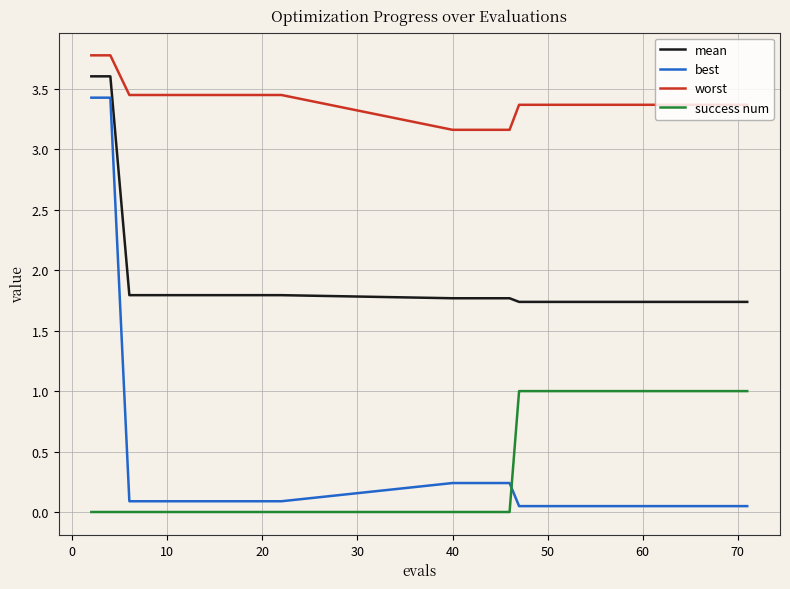

List the series in order of their peak value, highest first.

worst, mean, best, success num